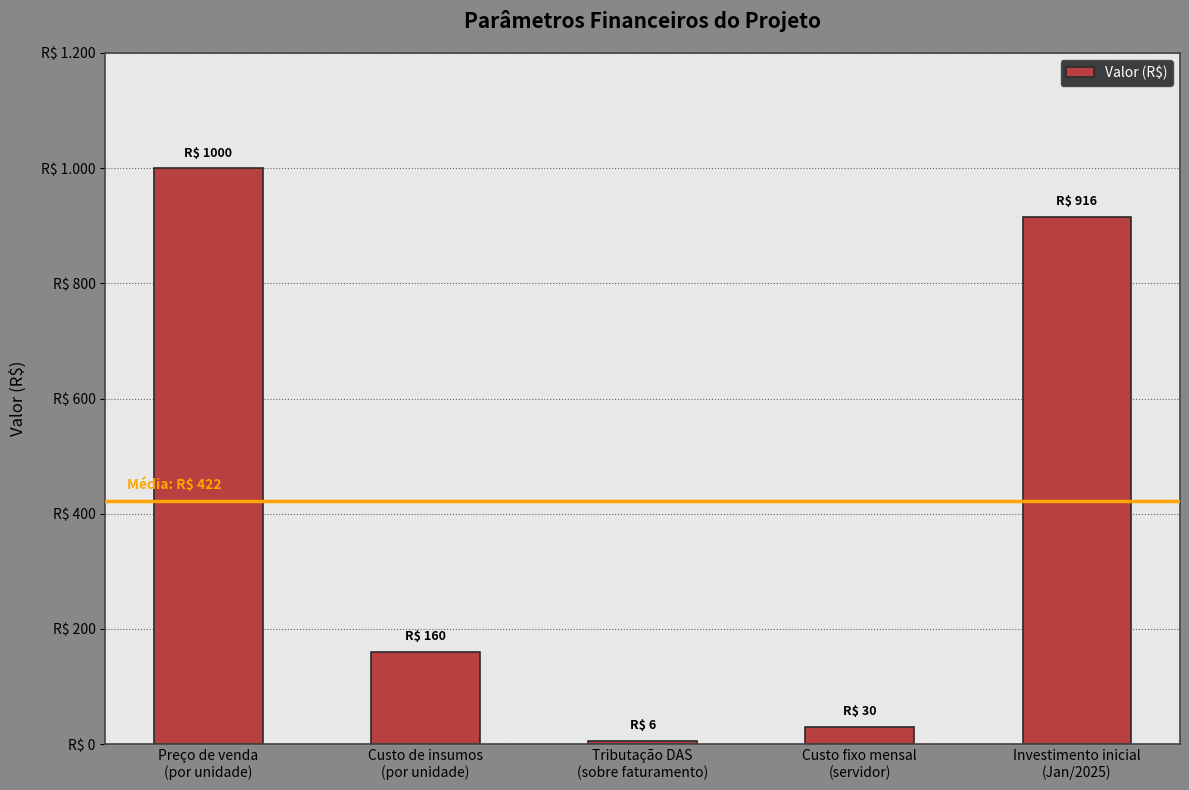

Are the bars horizontal?

No